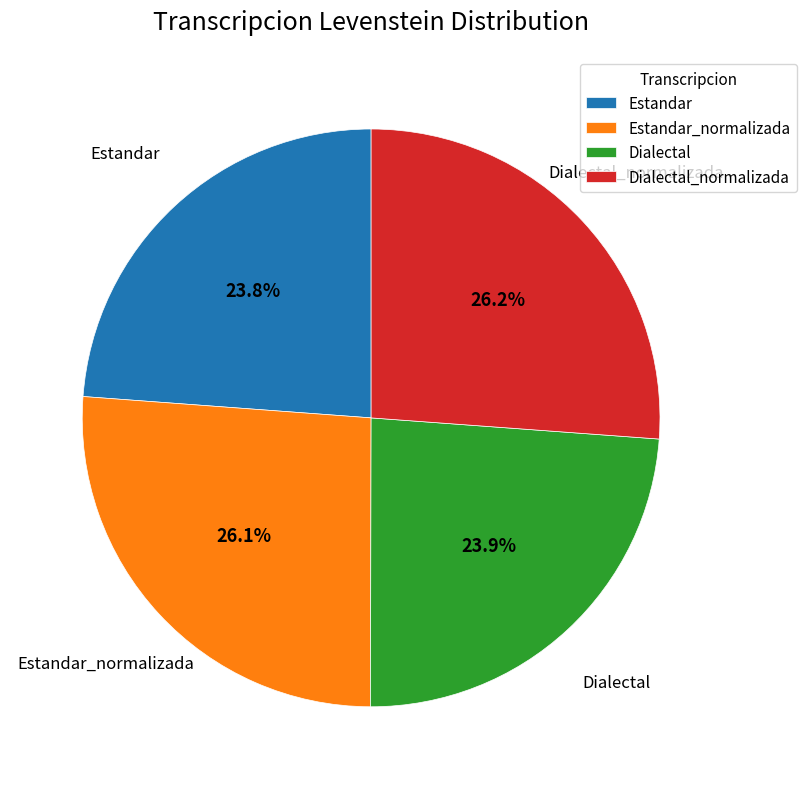

What portion of the pie excludes Dialectal?

76.1%